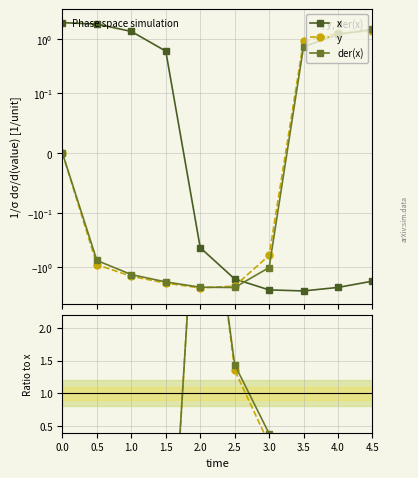

What position from the left is 3.5?

8